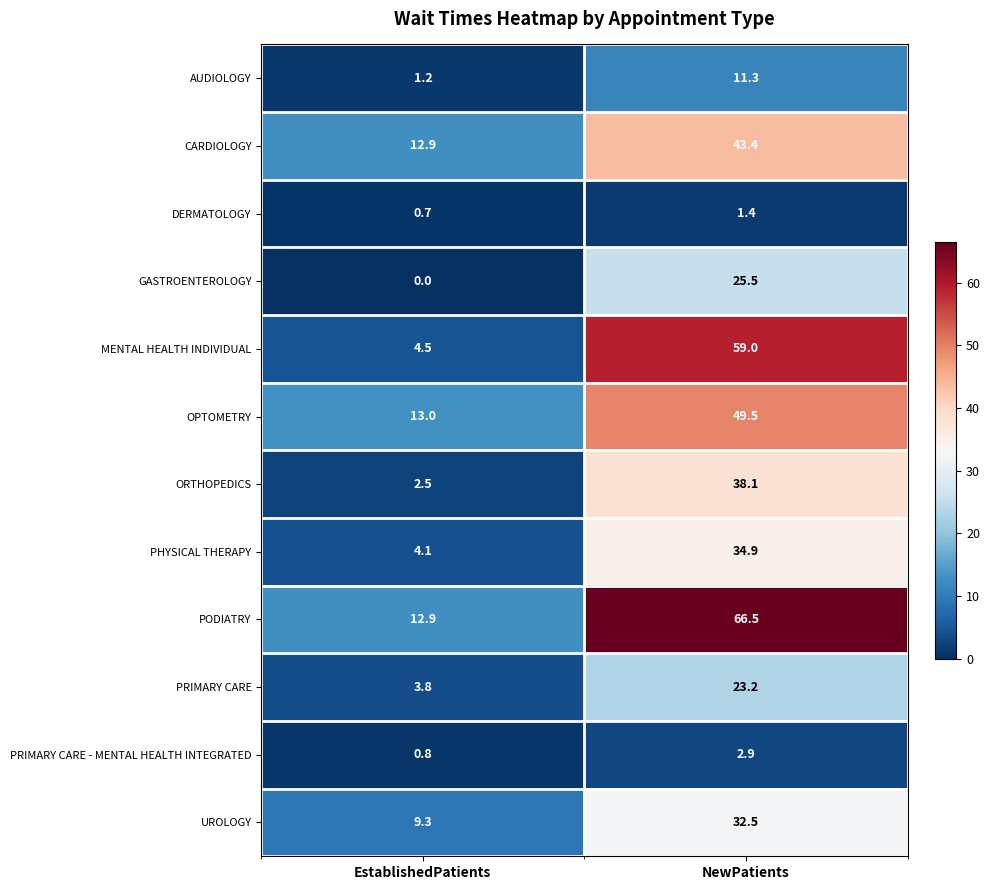

List the series in order of their peak value, highest first.

PODIATRY, MENTAL HEALTH INDIVIDUAL, OPTOMETRY, CARDIOLOGY, ORTHOPEDICS, PHYSICAL THERAPY, UROLOGY, GASTROENTEROLOGY, PRIMARY CARE, AUDIOLOGY, PRIMARY CARE - MENTAL HEALTH INTEGRATED, DERMATOLOGY